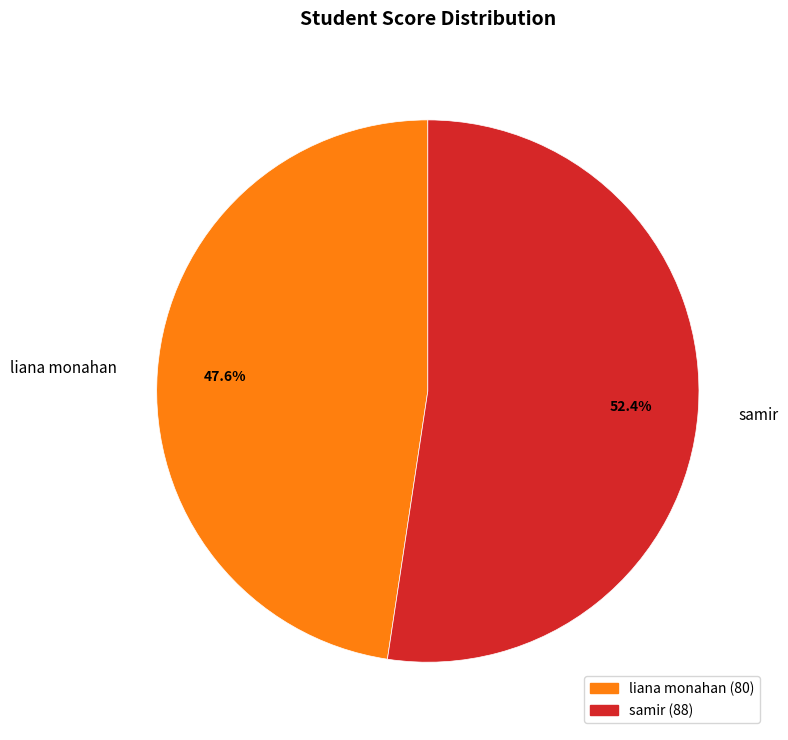

Is there any slice that represents more than half of the pie?

Yes